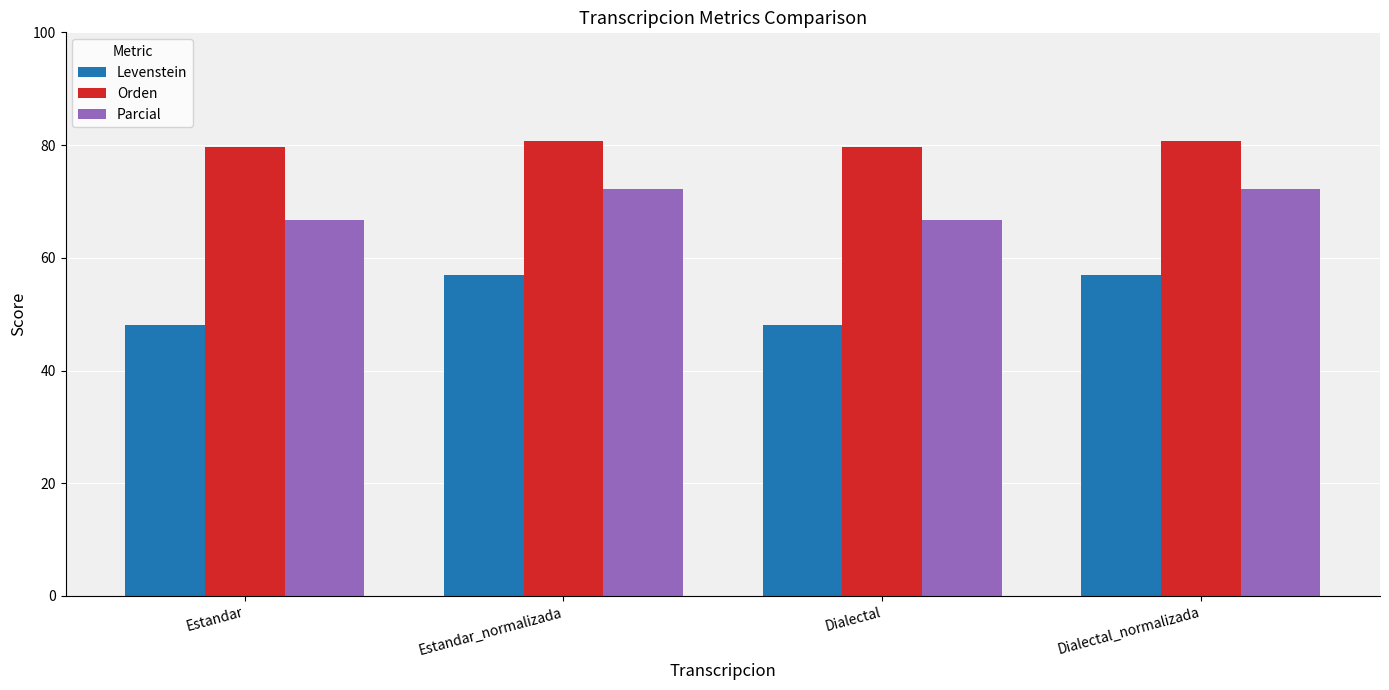

Are the bars horizontal?

No